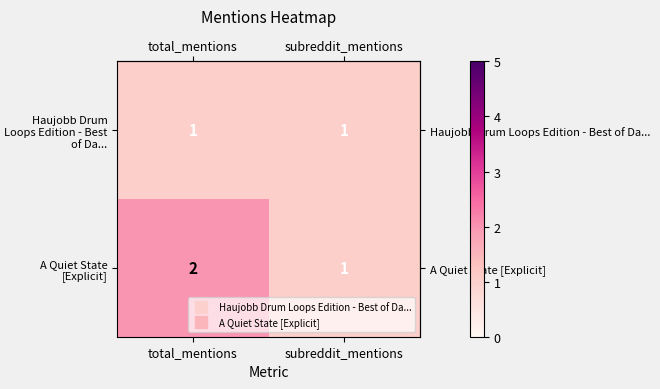

Rank the series by their maximum value, from highest to lowest.

A Quiet State [Explicit], Haujobb Drum Loops Edition - Best of Da...